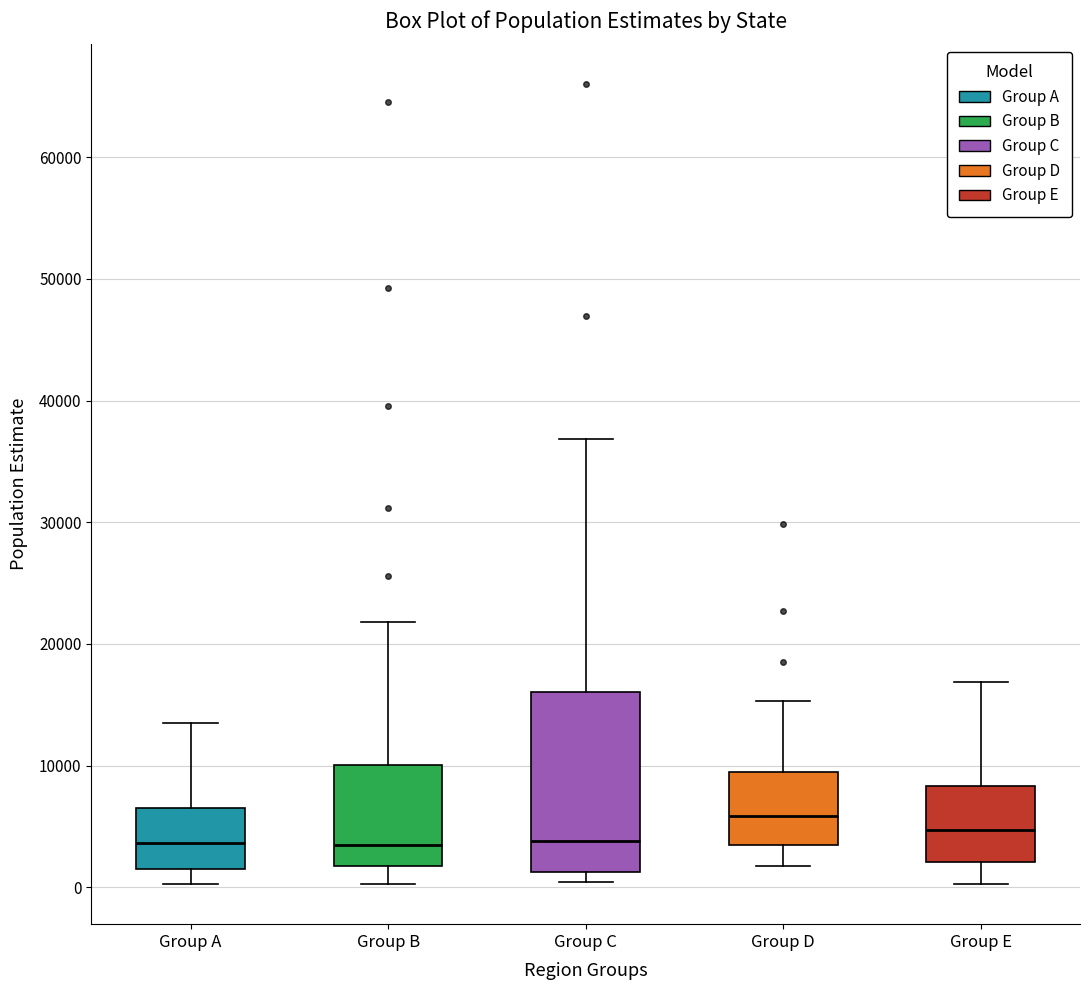

Where is the lower edge of the box for Group D on the y-axis? The values are not printed on the chart, so give them approximately, as read against the axis.

3000